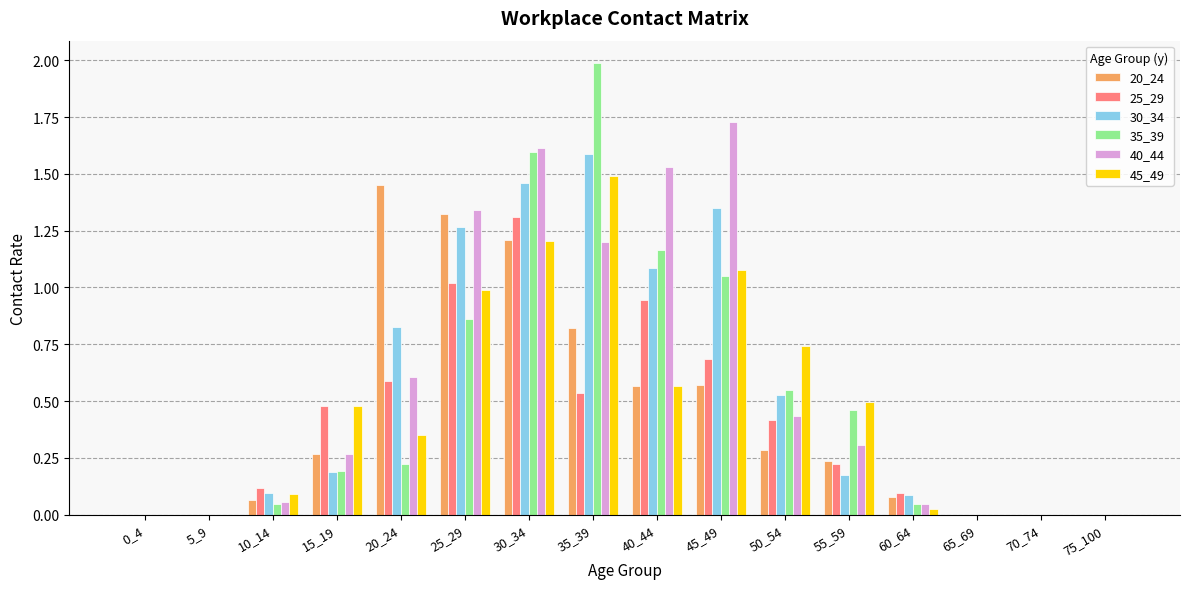

Which label corresponds to the largest value in the chart?

35_39